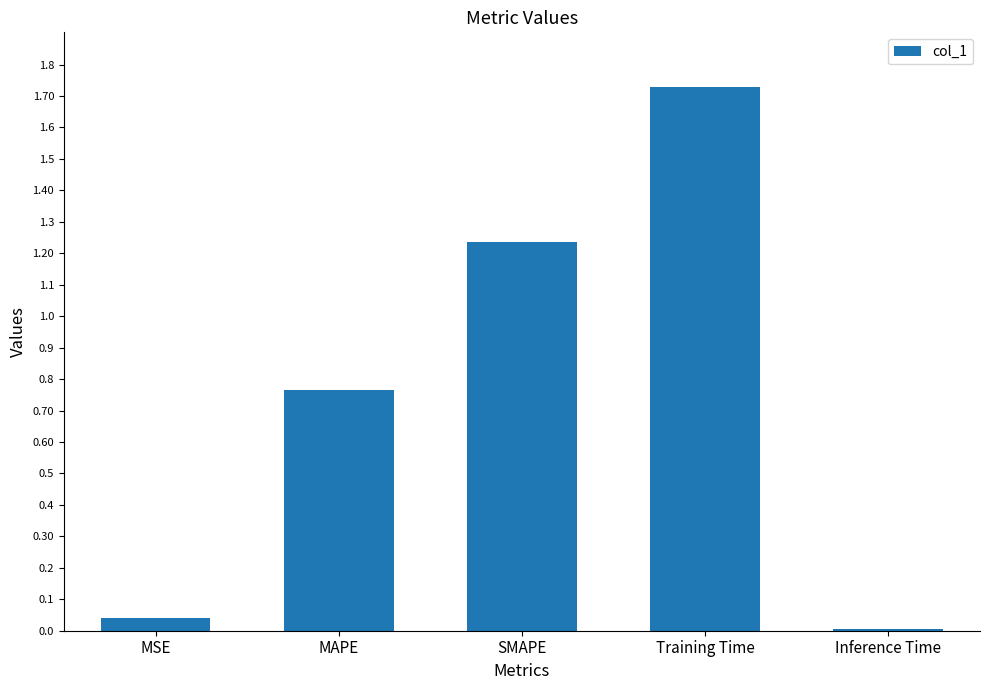

Does the chart contain stacked bars?

No